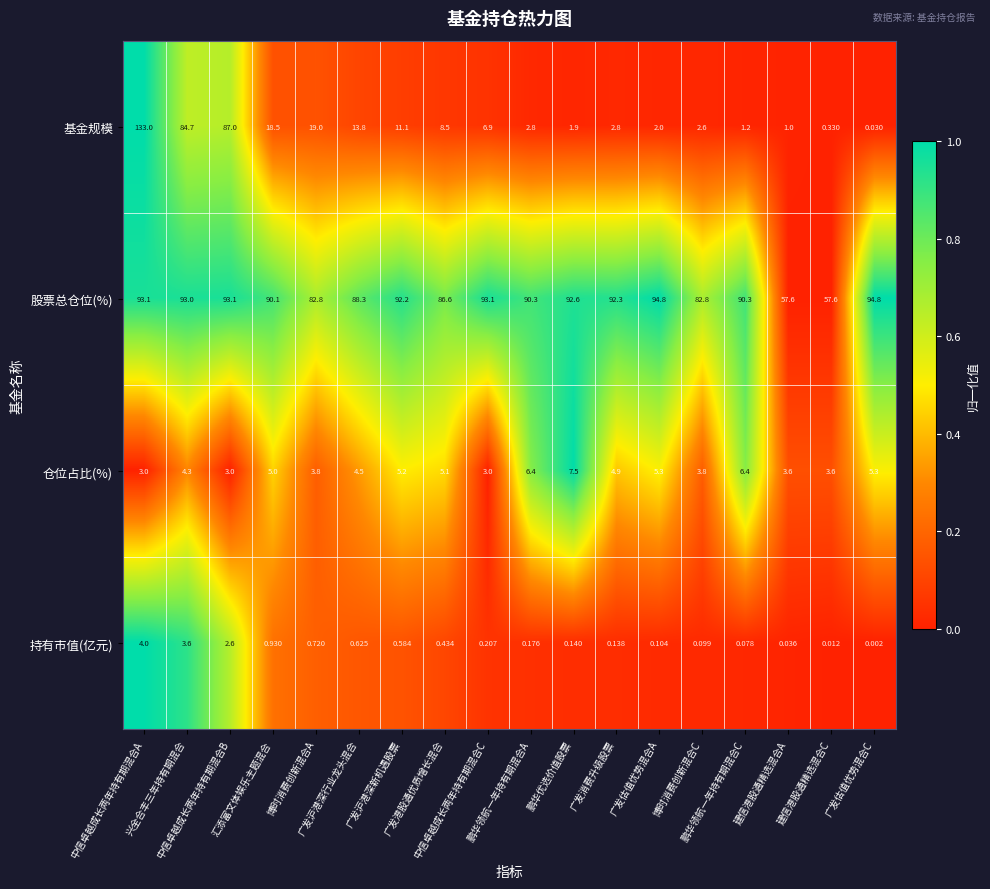

Which series has the widest spread of values?

基金规模